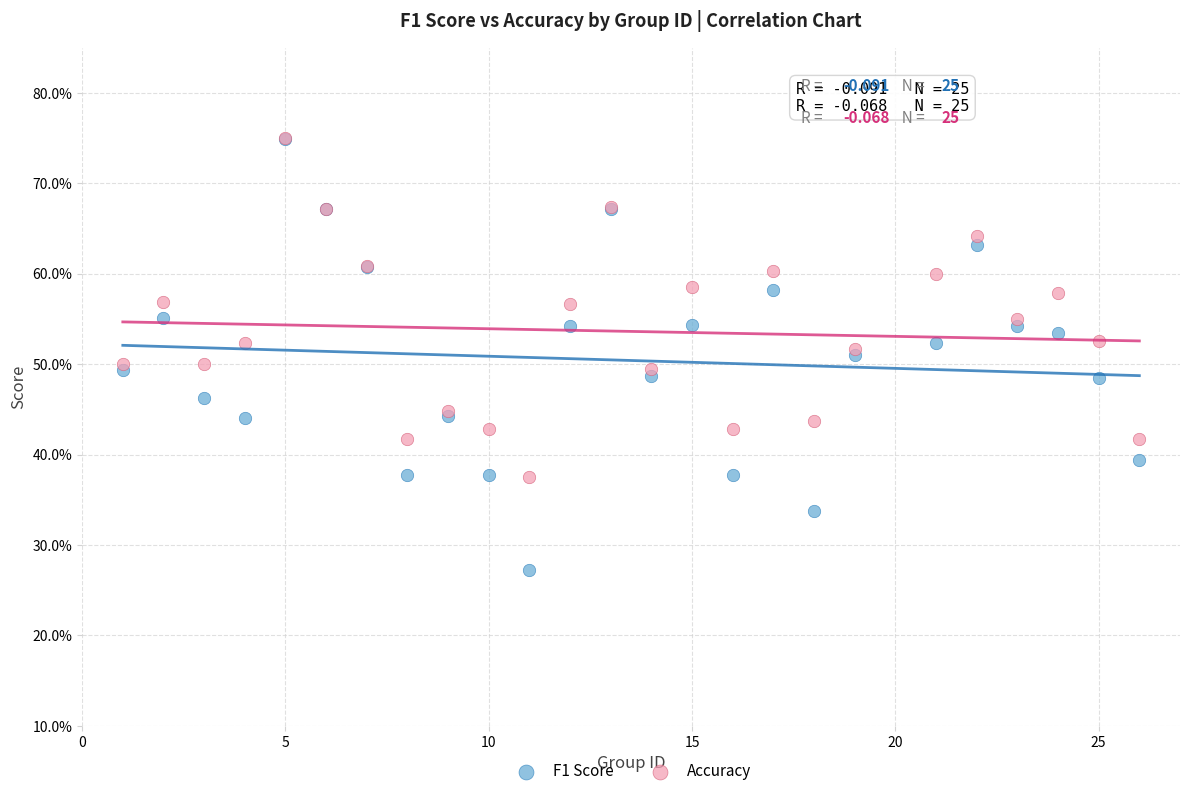

What are all the series names shown in the legend?

F1 Score, Accuracy